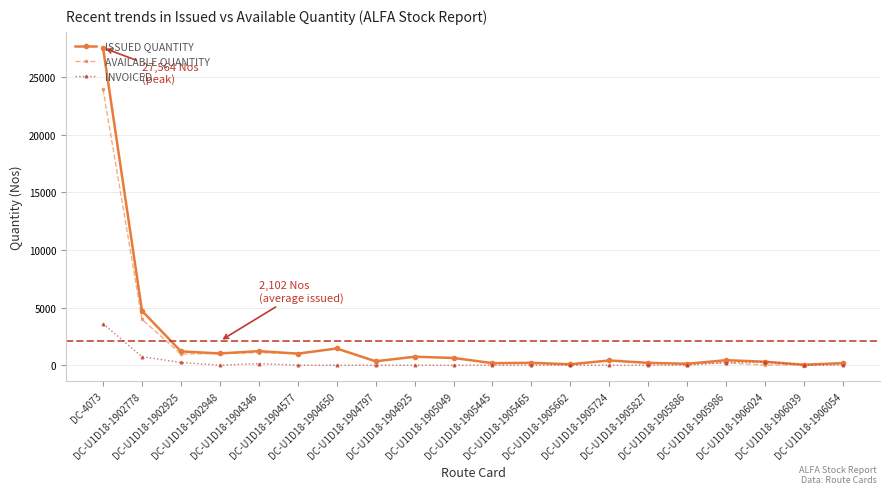

In AVAILABLE QUANTITY, how many points are higher than both neighbors (excluding endpoints)?

6